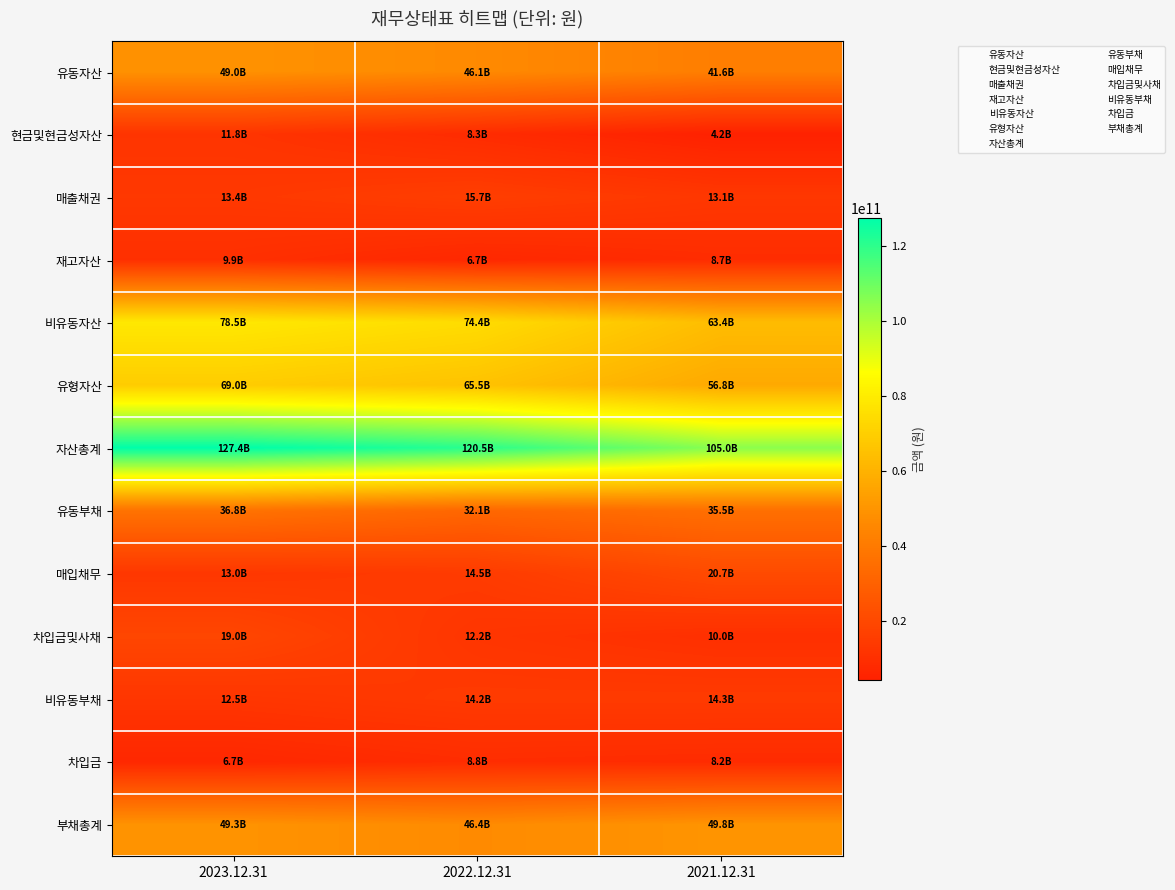

What is the greatest value displayed?

127440124368